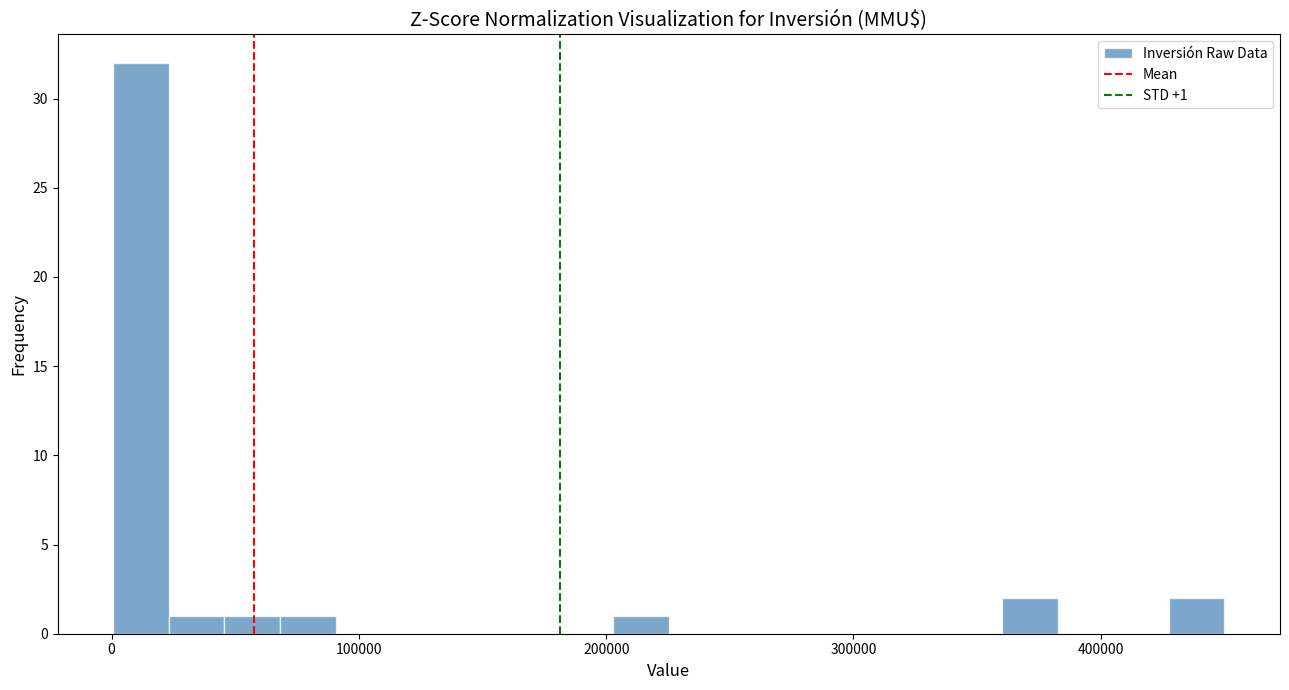

Around what value on the x-axis is the tallest bar? Give the approximate position of its centre, as read against the axis.

10000